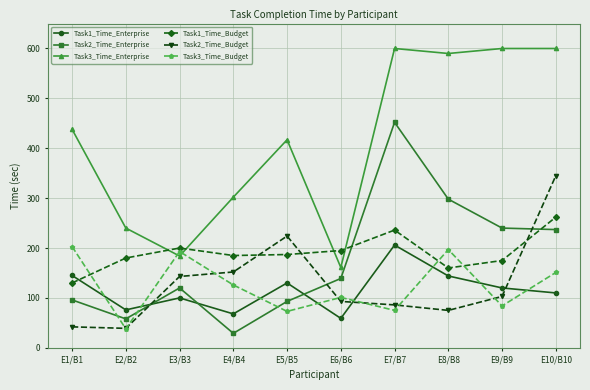

What is the label of the 2nd point from the left?

E2/B2